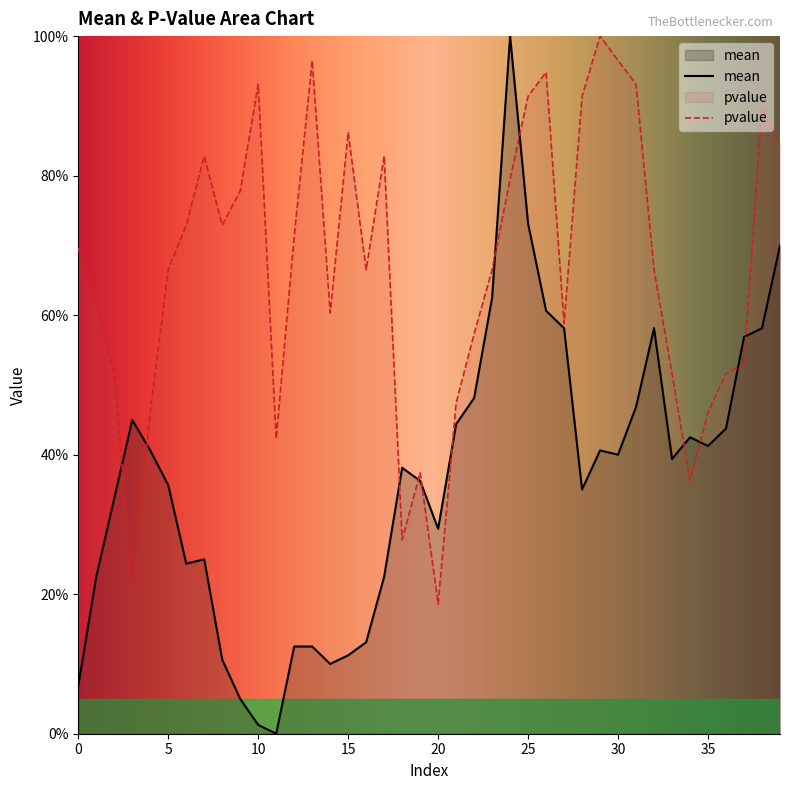

Is it true that pvalue equals 94.8 at 26?

True